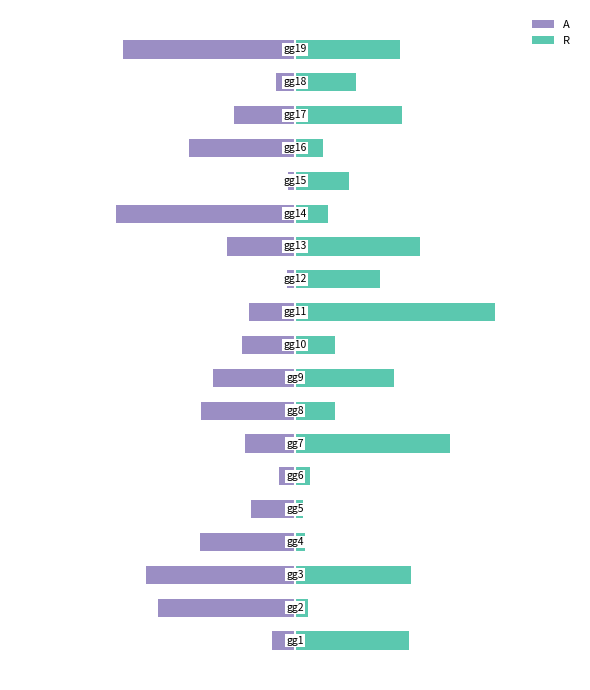

Reading left to right, extract all data points from this chart.

A: 0=-0.6	1=-3.4	2=-3.7	3=-2.3	4=-1.1	5=-0.4	6=-1.2	7=-2.3	8=-2.0	9=-1.3	10=-1.1	11=-0.2	12=-1.7	13=-4.4	14=-0.2	15=-2.6	16=-1.5	17=-0.5	18=-4.2
R: 0=2.8	1=0.3	2=2.8	3=0.2	4=0.2	5=0.4	6=3.8	7=1.0	8=2.4	9=1.0	10=4.9	11=2.1	12=3.1	13=0.8	14=1.3	15=0.7	16=2.6	17=1.5	18=2.6